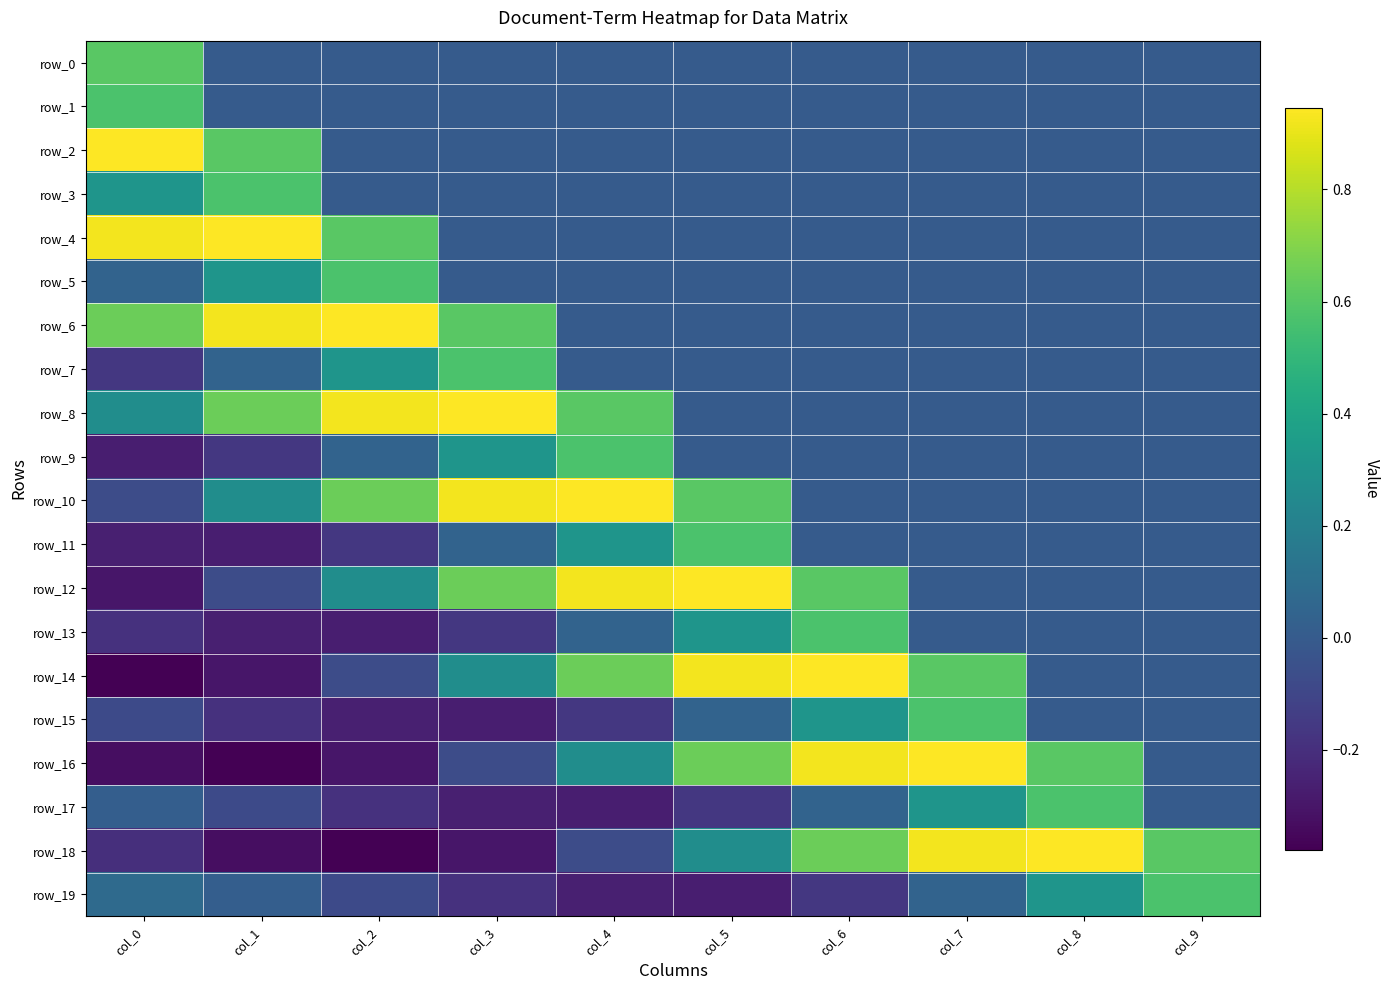

Reading right to left, what are all the values shown in this chart?

row_0: 0.0	0.0	0.0	0.0	0.0	0.0	0.0	0.0	0.0	0.6
row_1: 0.0	0.0	0.0	0.0	0.0	0.0	0.0	0.0	0.0	0.6
row_2: 0.0	0.0	0.0	0.0	0.0	0.0	0.0	0.0	0.6	0.9
row_3: 0.0	0.0	0.0	0.0	0.0	0.0	0.0	0.0	0.6	0.3
row_4: 0.0	0.0	0.0	0.0	0.0	0.0	0.0	0.6	0.9	0.9
row_5: 0.0	0.0	0.0	0.0	0.0	0.0	0.0	0.6	0.3	0.0
row_6: 0.0	0.0	0.0	0.0	0.0	0.0	0.6	0.9	0.9	0.7
row_7: 0.0	0.0	0.0	0.0	0.0	0.0	0.6	0.3	0.0	-0.2
row_8: 0.0	0.0	0.0	0.0	0.0	0.6	0.9	0.9	0.7	0.3
row_9: 0.0	0.0	0.0	0.0	0.0	0.6	0.3	0.0	-0.2	-0.3
row_10: 0.0	0.0	0.0	0.0	0.6	0.9	0.9	0.7	0.3	-0.1
row_11: 0.0	0.0	0.0	0.0	0.6	0.3	0.0	-0.2	-0.3	-0.3
row_12: 0.0	0.0	0.0	0.6	0.9	0.9	0.7	0.3	-0.1	-0.3
row_13: 0.0	0.0	0.0	0.6	0.3	0.0	-0.2	-0.3	-0.3	-0.2
row_14: 0.0	0.0	0.6	0.9	0.9	0.7	0.3	-0.1	-0.3	-0.4
row_15: 0.0	0.0	0.6	0.3	0.0	-0.2	-0.3	-0.3	-0.2	-0.1
row_16: 0.0	0.6	0.9	0.9	0.7	0.3	-0.1	-0.3	-0.4	-0.3
row_17: 0.0	0.6	0.3	0.0	-0.2	-0.3	-0.3	-0.2	-0.1	0.0
row_18: 0.6	0.9	0.9	0.7	0.3	-0.1	-0.3	-0.4	-0.3	-0.2
row_19: 0.6	0.3	0.0	-0.2	-0.3	-0.3	-0.2	-0.1	0.0	0.1